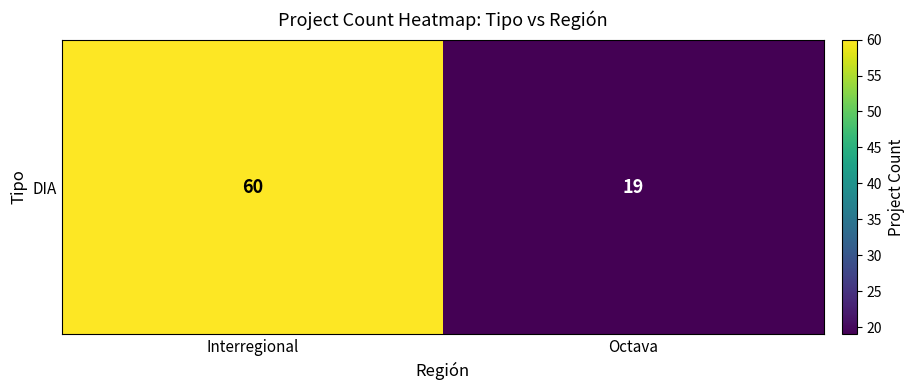

Where is the data nearest to the value 39?

Octava